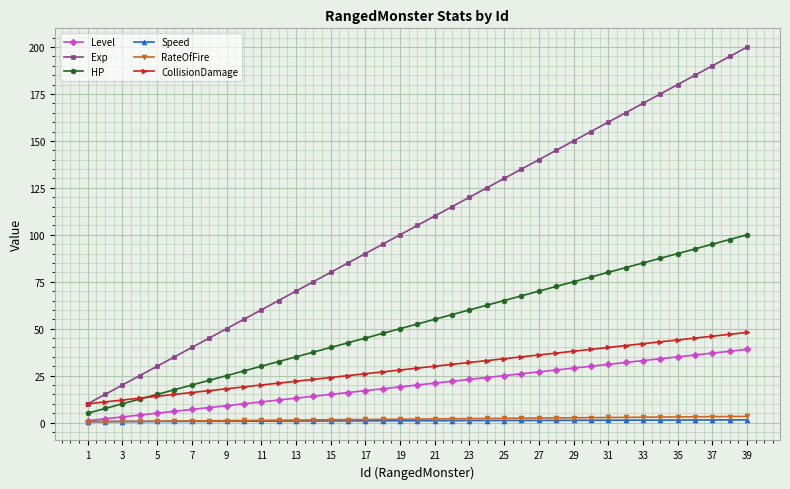

What is the value of the Level point at the 28th from the left?

28.0